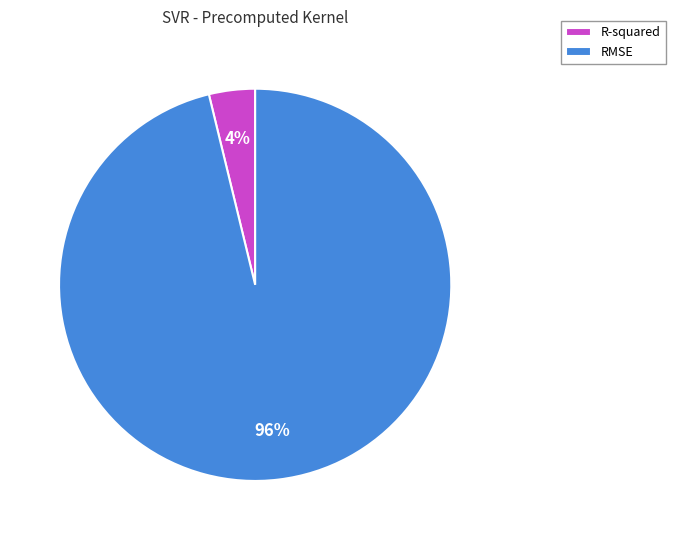

To the nearest percent, what is the difference between the R-squared and RMSE slice percentages?

92%